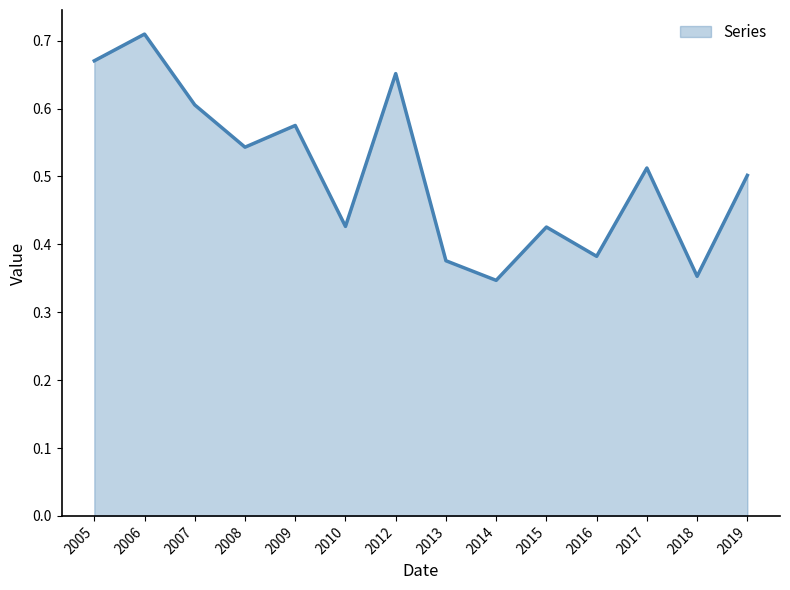

Which has a higher value, 2010 or 2018?

2010